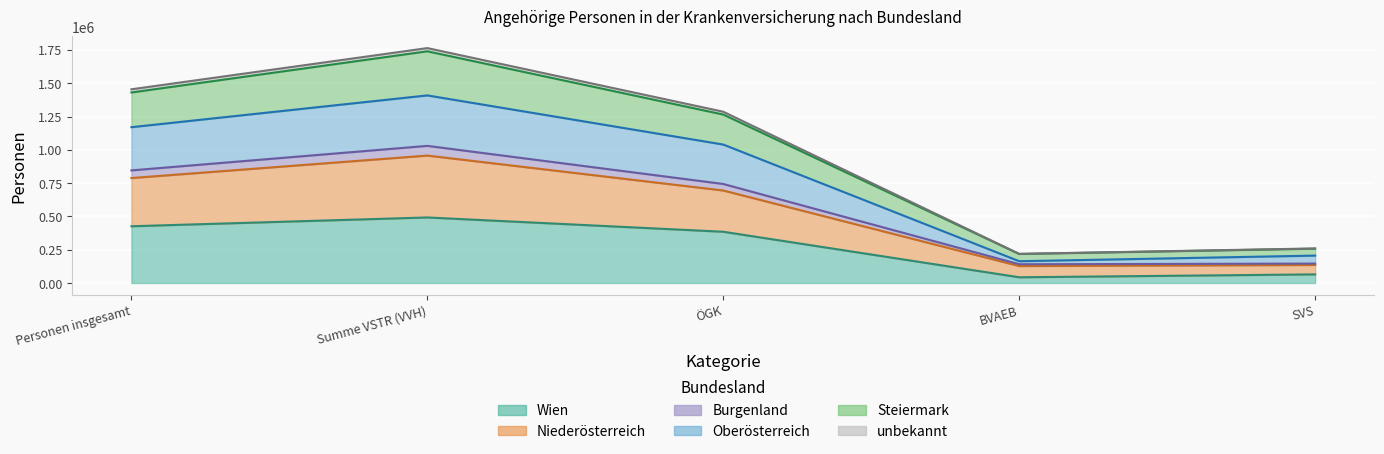

How many distinct data groups are displayed?

6